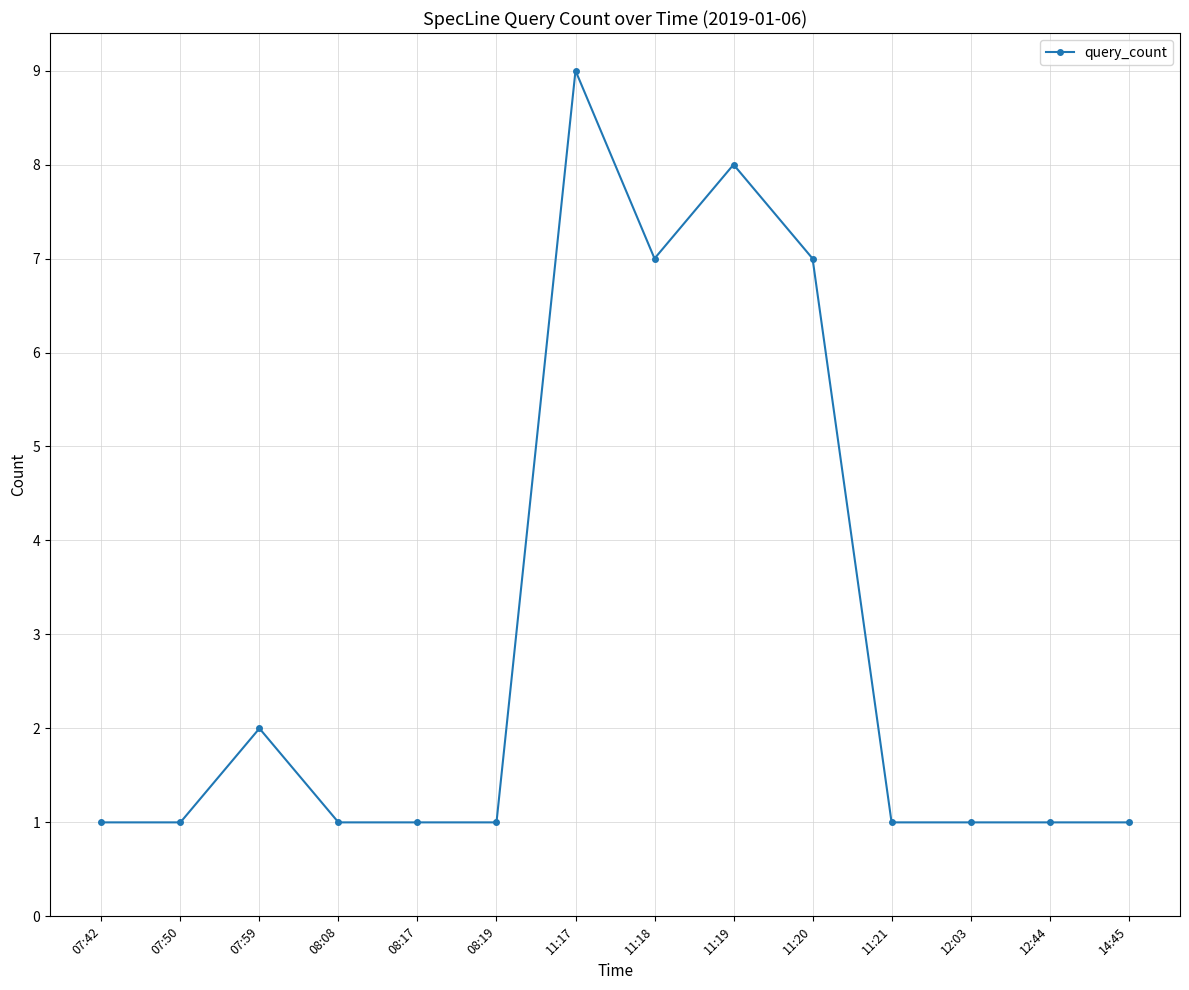

How many data points does each series have?

14